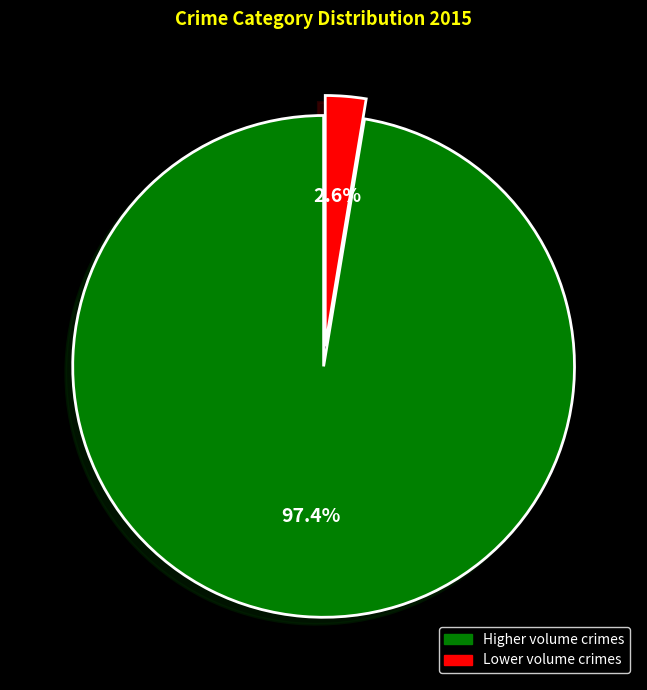

Is there any slice that represents more than half of the pie?

Yes